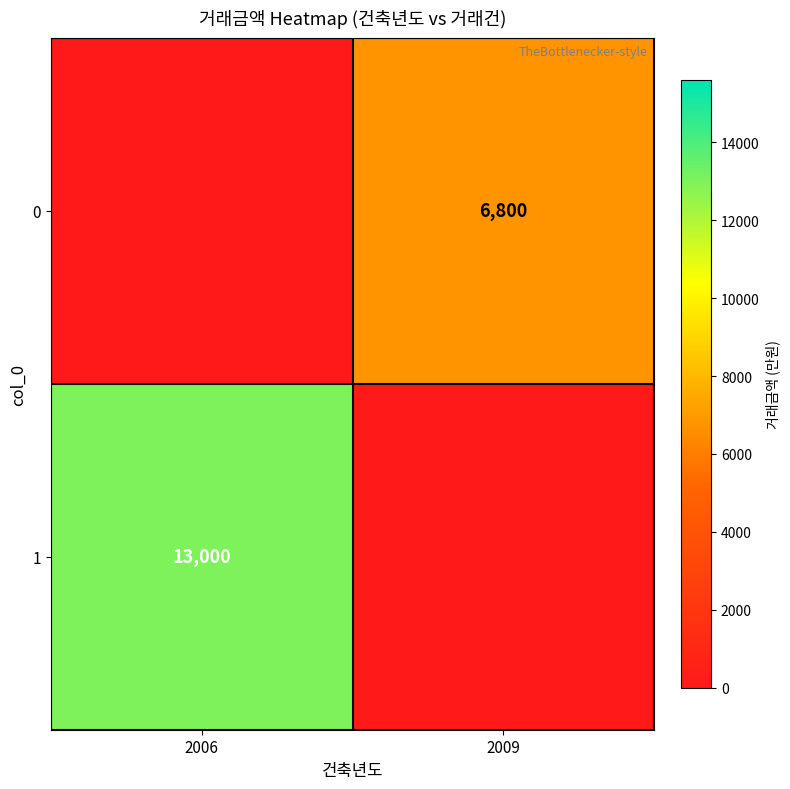

Count the number of data series in this chart.

2